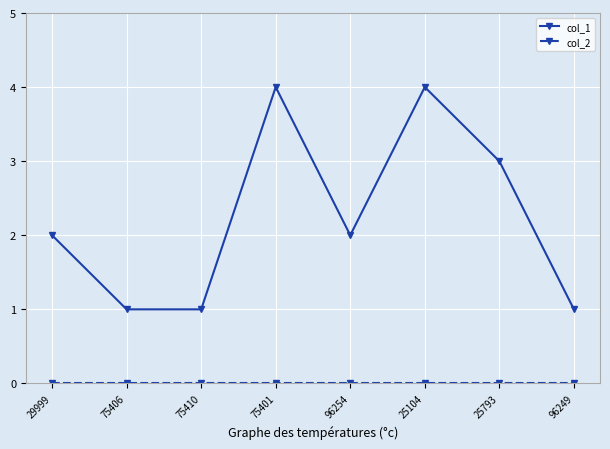

How many series are shown in this chart?

2